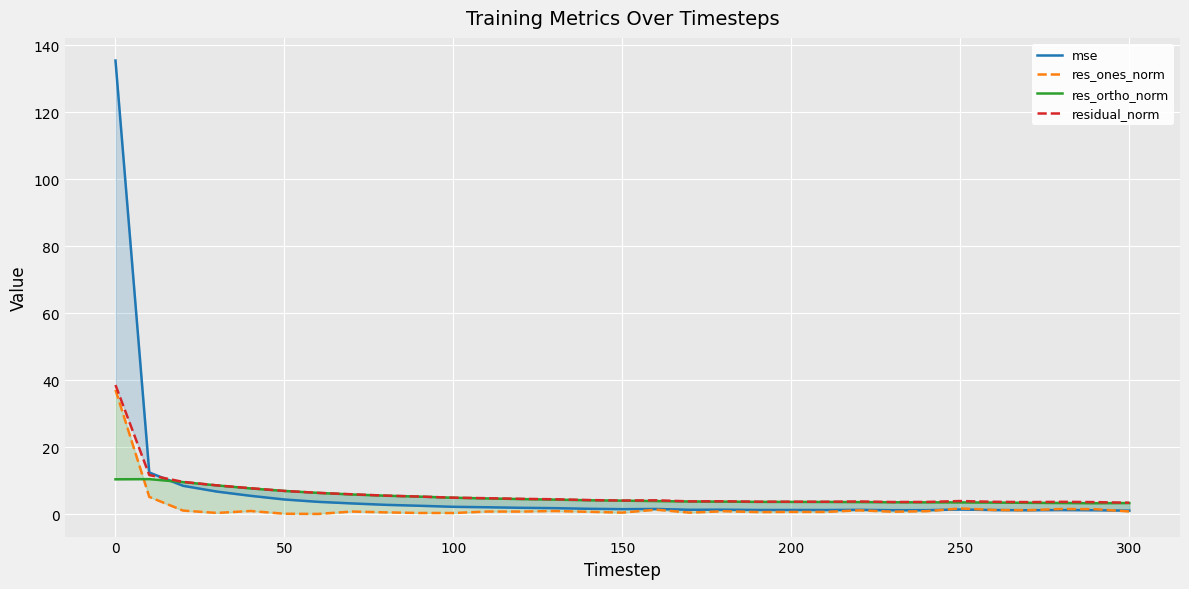

True or false: res_ones_norm has a value of 0.2 at 100.

False